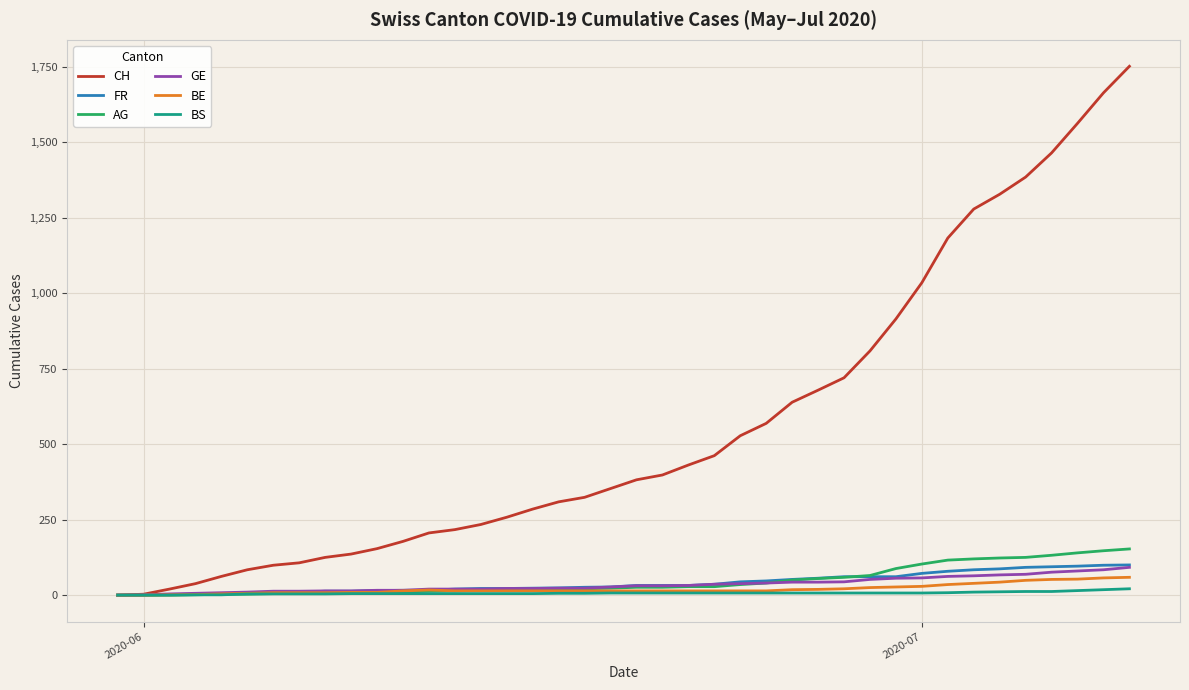

What is the average value of the BS series?

7